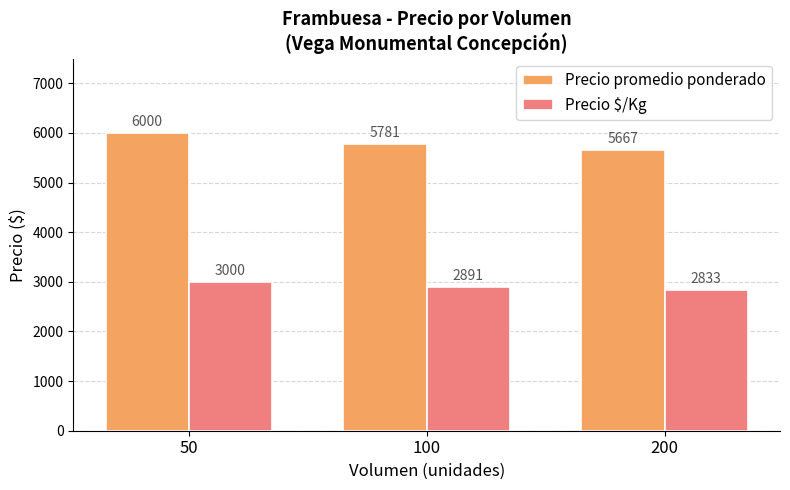

What is the approximate value of Precio $/Kg at 50, to the nearest 5?

3000